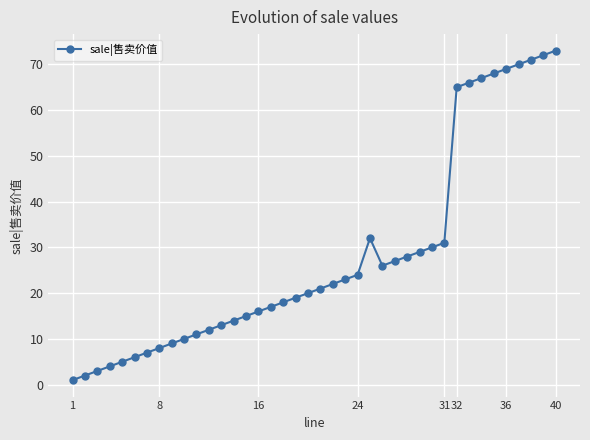

True or false: the data has more than 2 interior local peaks.

False